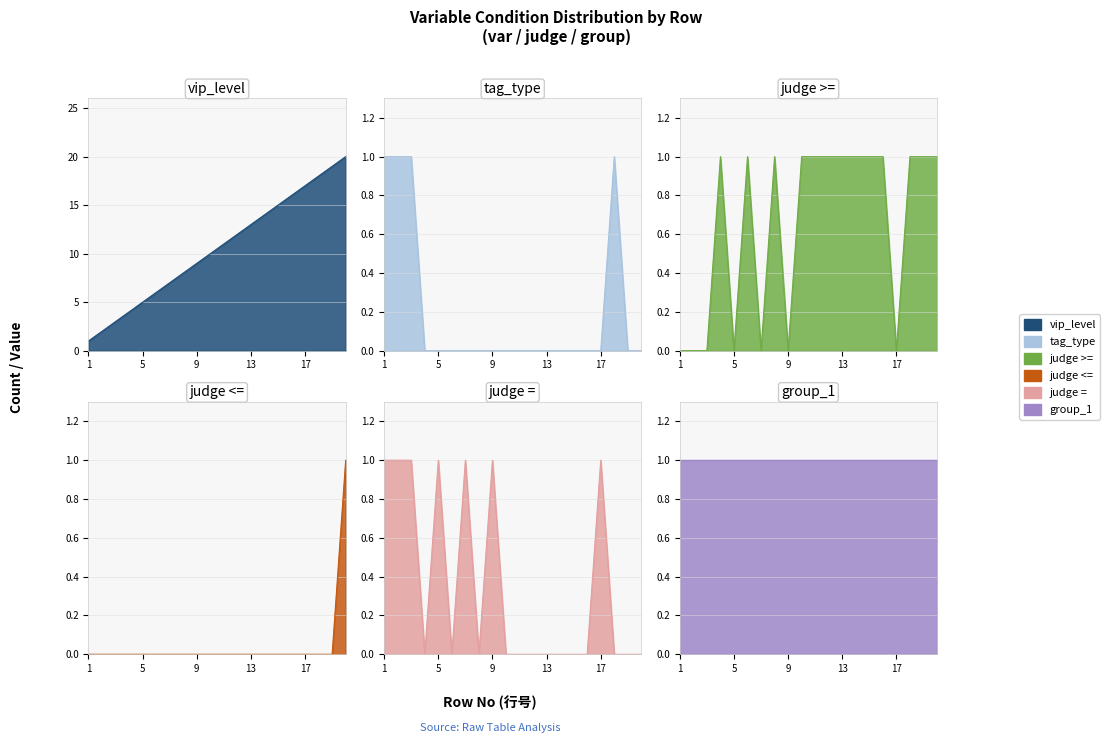

At which category is the sum across all series the highest?

20